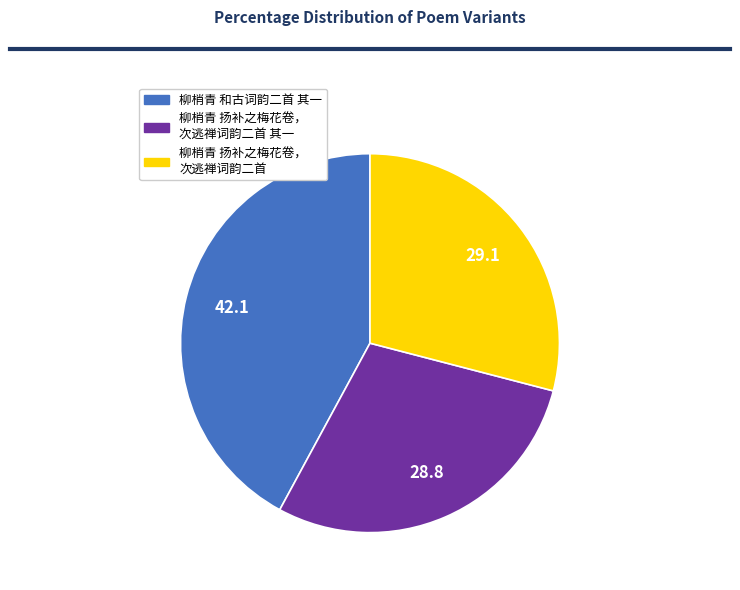

Is there any slice that represents more than half of the pie?

No